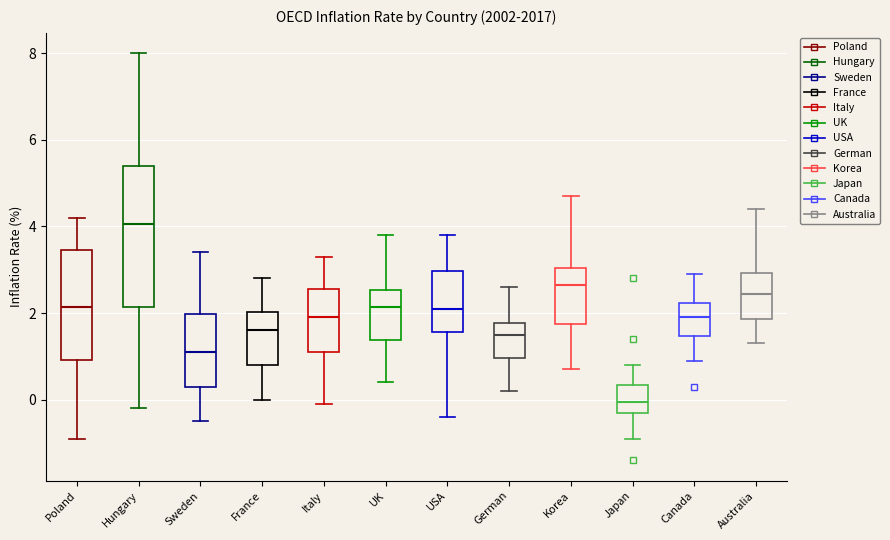

Reading left to right, transcribe this box plot: for each box, give where its median line is, the range the box spans, and where its two whiskers end, as read against the y-axis. The values are not printed on the chart, so give them approximately, as read against the axis.

Poland: median 2.2, box 1.0 to 3.4, whiskers -0.8 to 4.2
Hungary: median 4.0, box 2.2 to 5.4, whiskers -0.2 to 8.0
Sweden: median 1.2, box 0.4 to 2.0, whiskers -0.4 to 3.4
France: median 1.6, box 0.8 to 2.0, whiskers 0.0 to 2.8
Italy: median 2.0, box 1.2 to 2.6, whiskers 0.0 to 3.4
UK: median 2.2, box 1.4 to 2.6, whiskers 0.4 to 3.8
USA: median 2.2, box 1.6 to 3.0, whiskers -0.4 to 3.8
German: median 1.6, box 1.0 to 1.8, whiskers 0.2 to 2.6
Korea: median 2.6, box 1.8 to 3.0, whiskers 0.8 to 4.8
Japan: median 0.0, box -0.2 to 0.4, whiskers -0.8 to 0.8
Canada: median 2.0, box 1.4 to 2.2, whiskers 1.0 to 3.0
Australia: median 2.4, box 1.8 to 3.0, whiskers 1.4 to 4.4